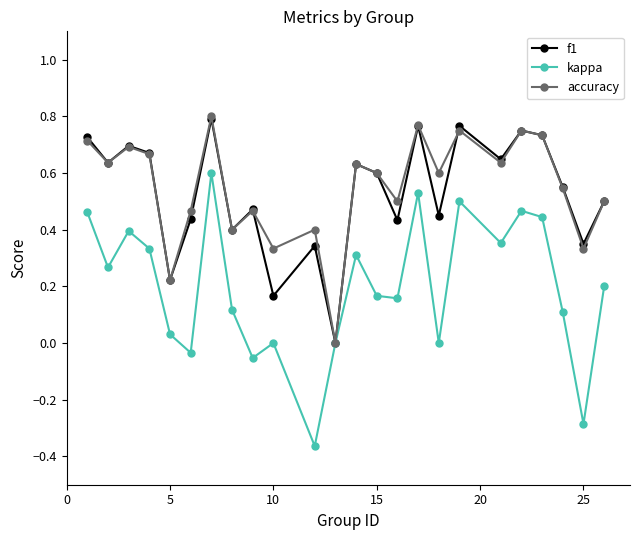

Count the number of categories in the chart.

24